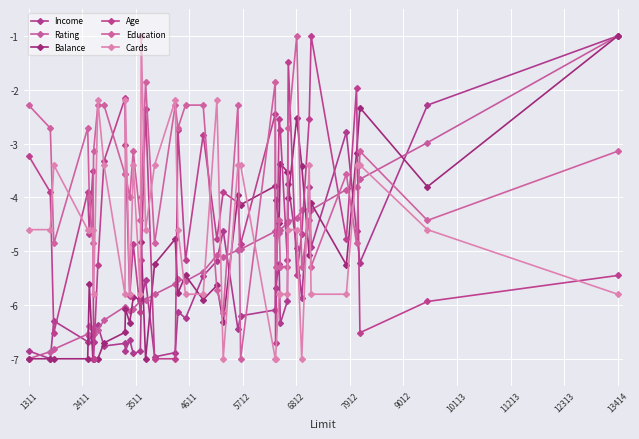

After their last crossing, which series has the higher values: Age or Cards?

Age